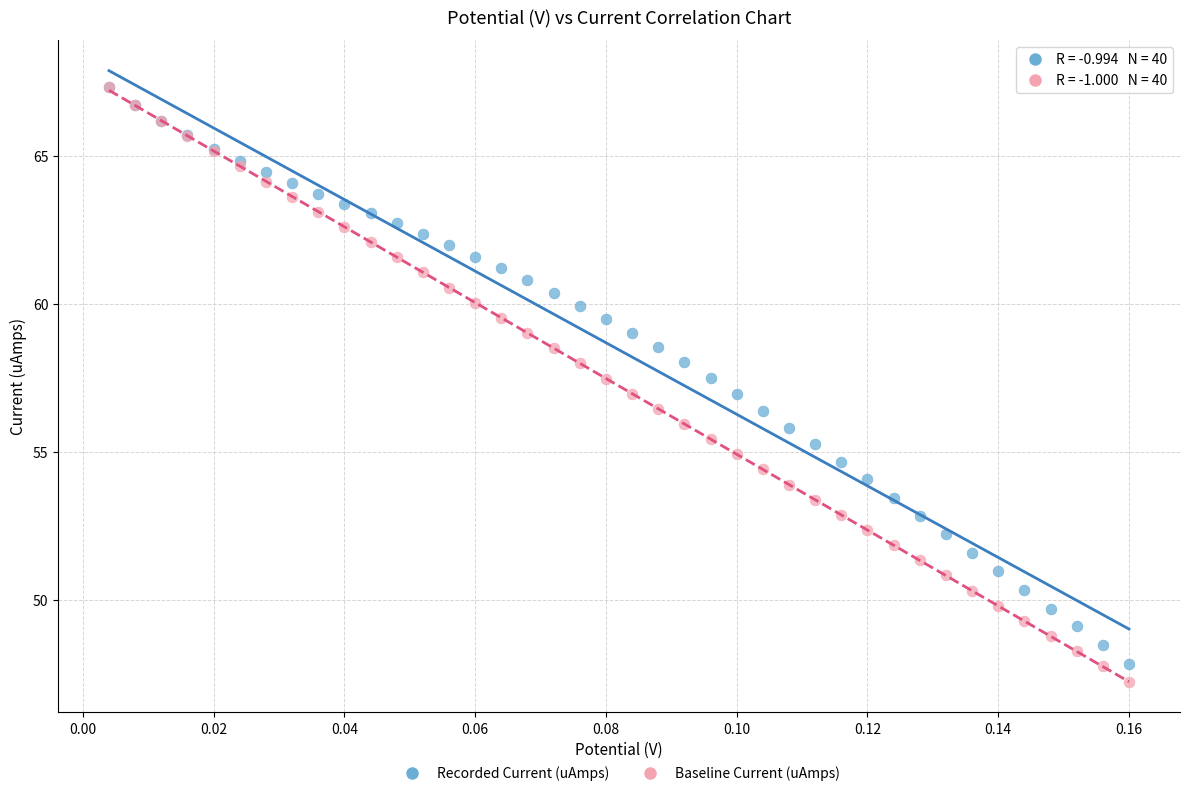

Which series has the largest Y range (max minus min)?

Baseline Current (uAmps)